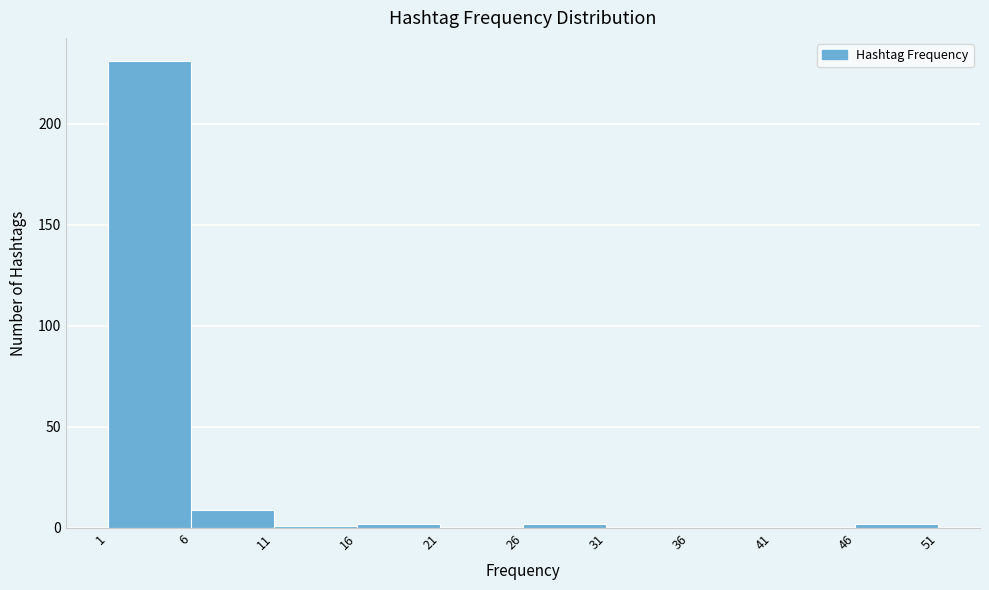

What is the height of the bar covering 1 to 6 on the x-axis? The values are not printed on the chart, so give them approximately, as read against the axis.

230